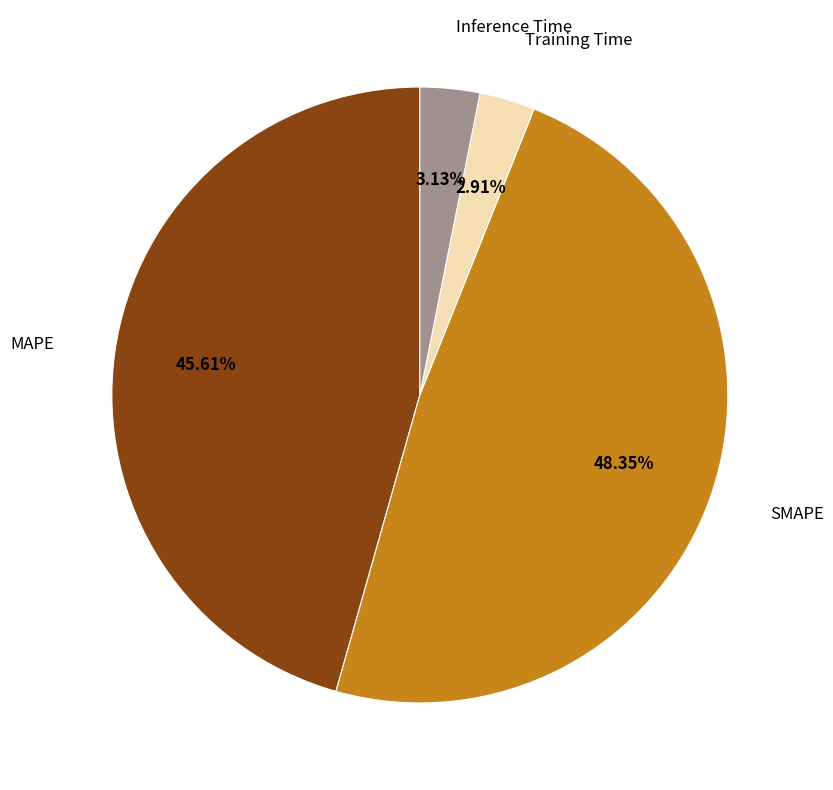

To the nearest percent, what is the average slice percentage?

25%